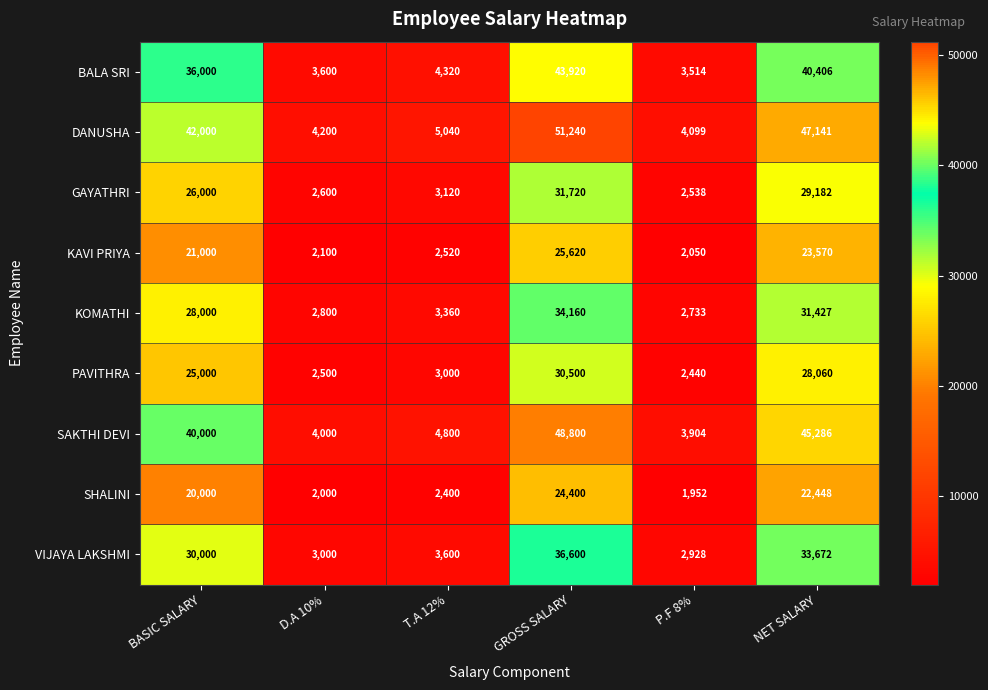

How many values in the DANUSHA series are below 42000?

3